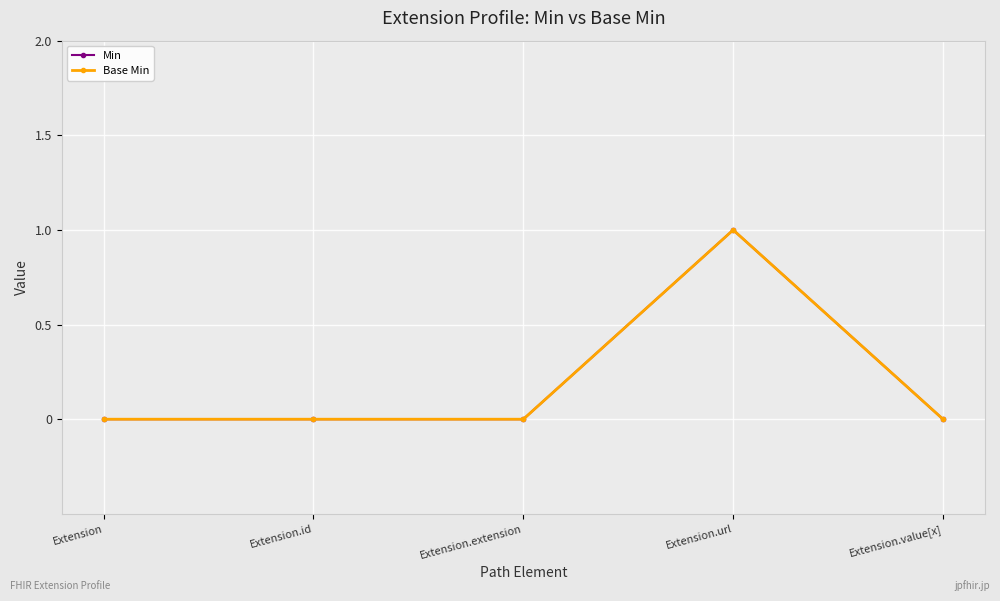

How many lines are shown in the chart?

2